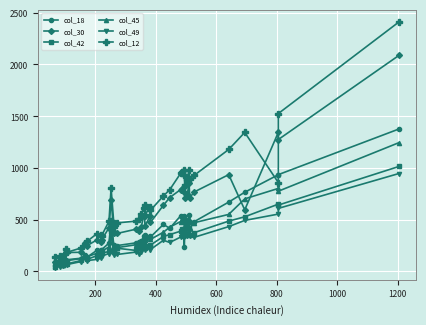

Which series has the largest range (max minus min)?

col_12